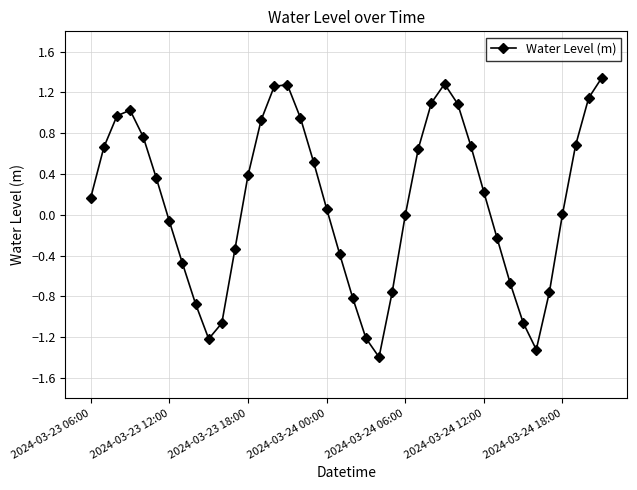

What is the difference between the maximum and second lowest values?

2.7